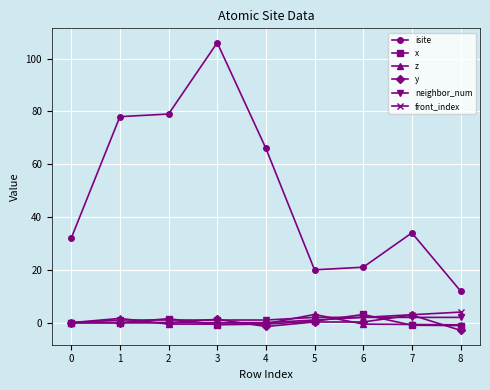

How many lines are shown in the chart?

6